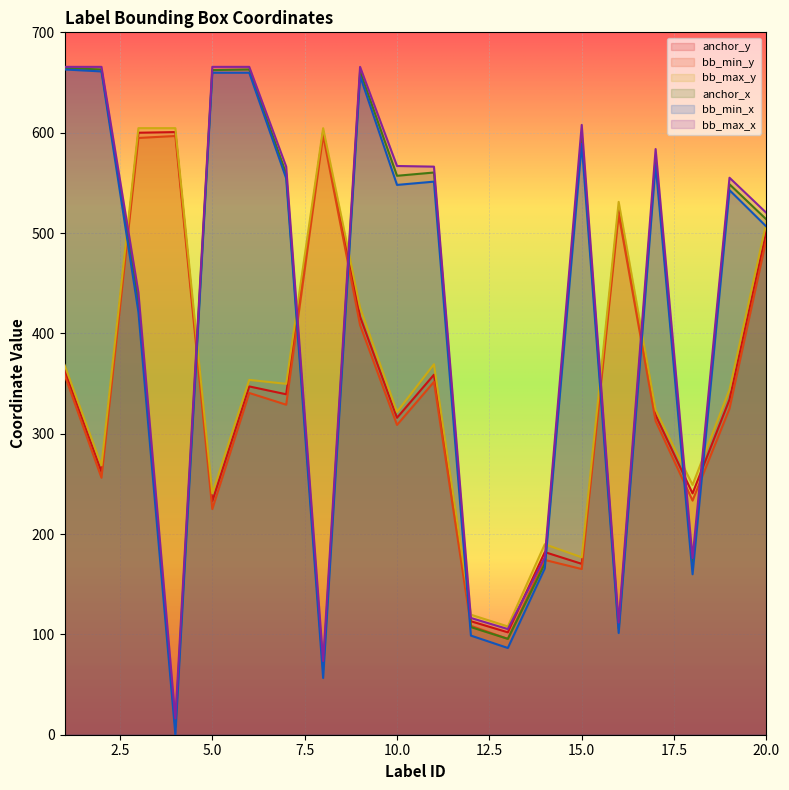

At which category is the sum across all series the highest?

9